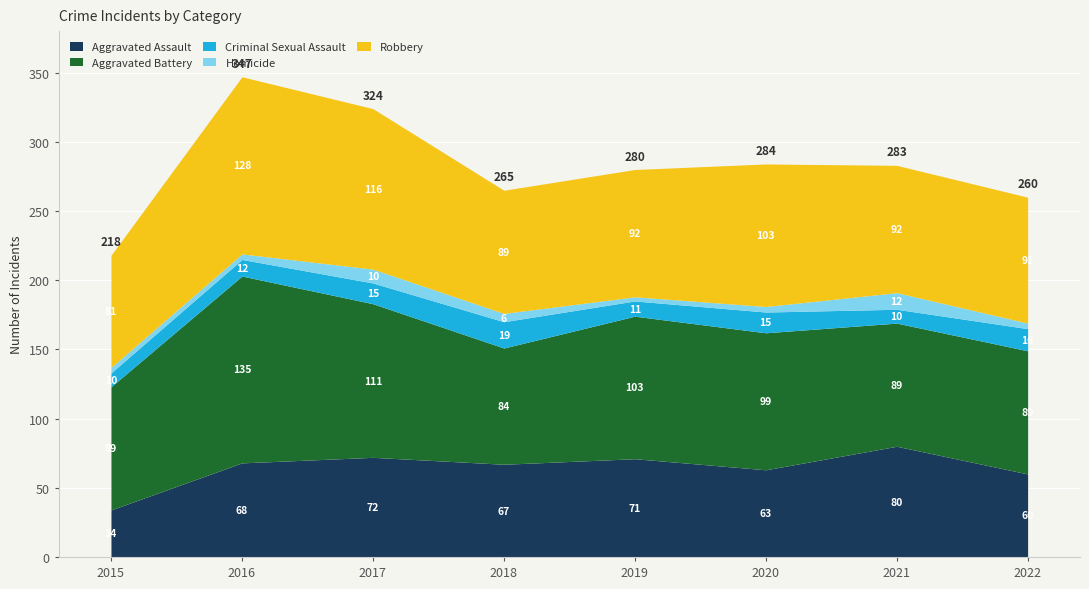

What is the sum of the Aggravated Assault values at 2020 and 2021?

143